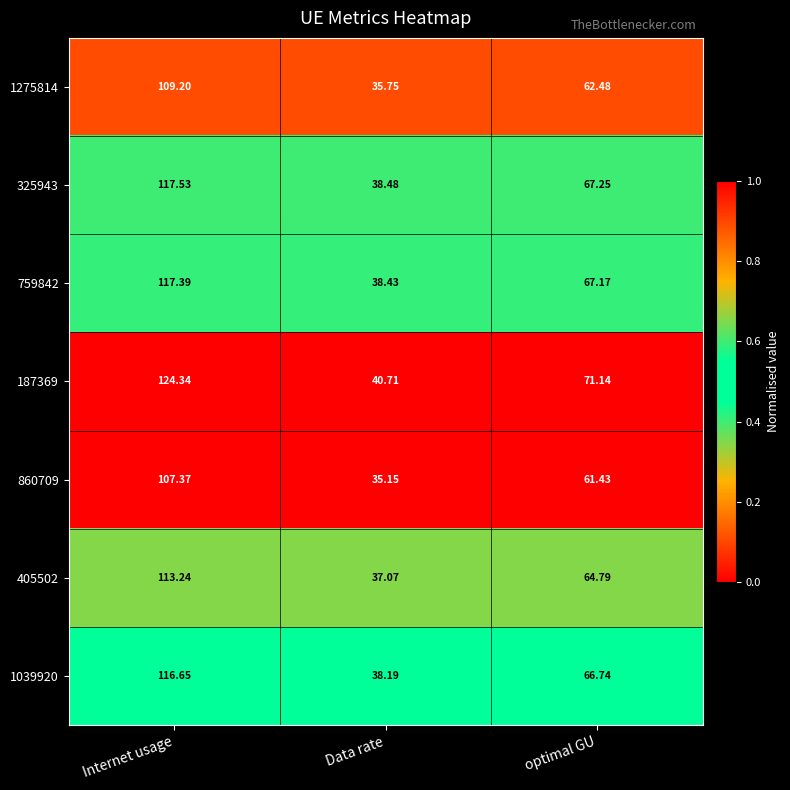

List the labels in order of 1275814 value, smallest first.

Data rate, optimal GU, Internet usage